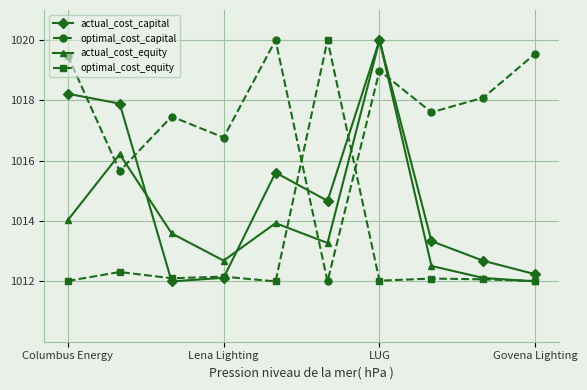

What is the smallest value displayed?

1012.0